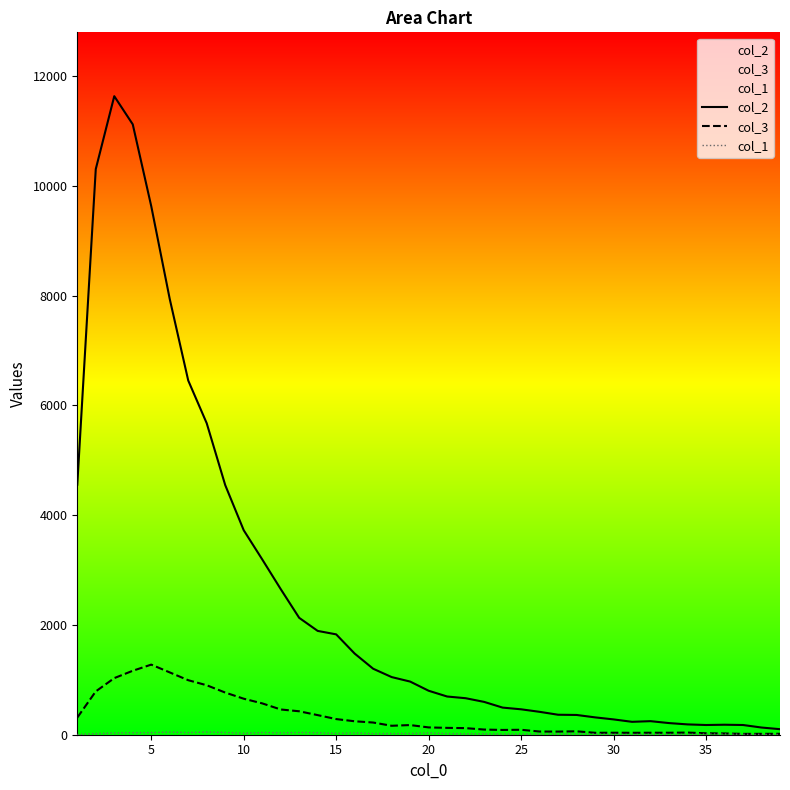

Does the chart have visible grid lines?

No